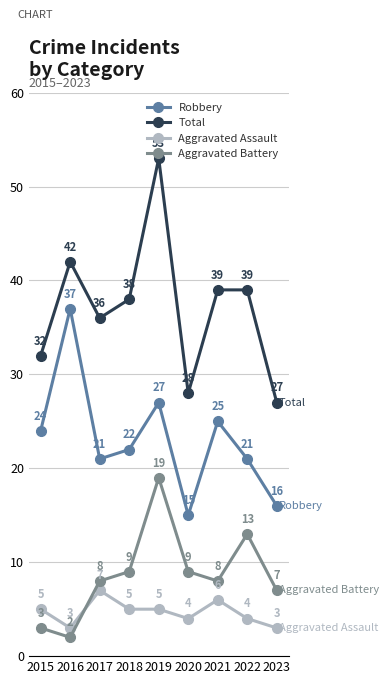

True or false: Aggravated Battery and Total intersect in this chart.

False